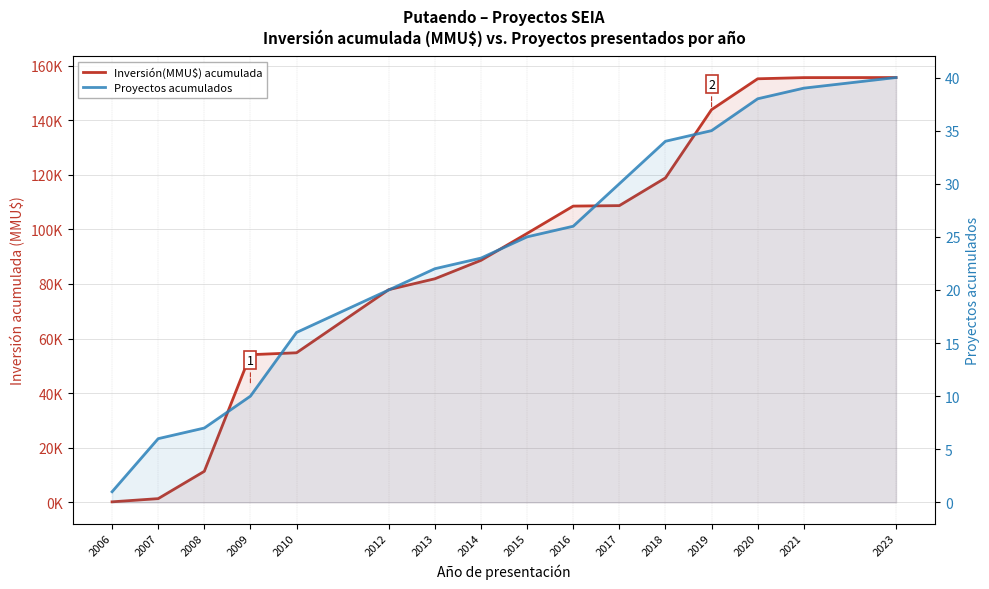

Rank the categories by Inversión(MMU$) acumulada value from lowest to highest.

2006, 2007, 2008, 2009, 2010, 2012, 2013, 2014, 2015, 2016, 2017, 2018, 2019, 2020, 2021, 2023